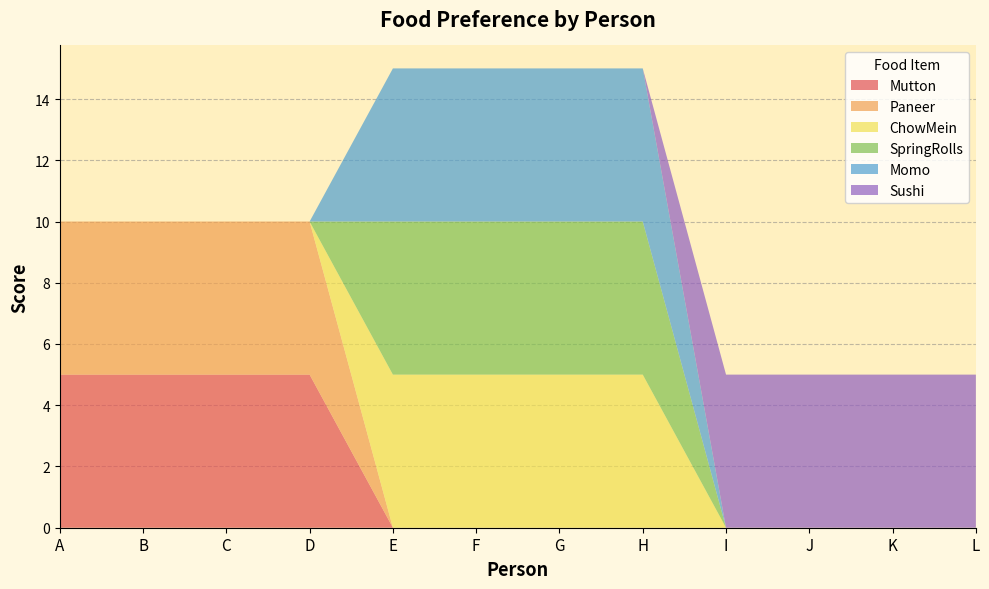

Reading right to left, list all the values displayed in this chart.

Mutton: 0	0	0	0	0	0	0	0	5	5	5	5
Paneer: 0	0	0	0	0	0	0	0	5	5	5	5
ChowMein: 0	0	0	0	5	5	5	5	0	0	0	0
SpringRolls: 0	0	0	0	5	5	5	5	0	0	0	0
Momo: 0	0	0	0	5	5	5	5	0	0	0	0
Sushi: 5	5	5	5	0	0	0	0	0	0	0	0